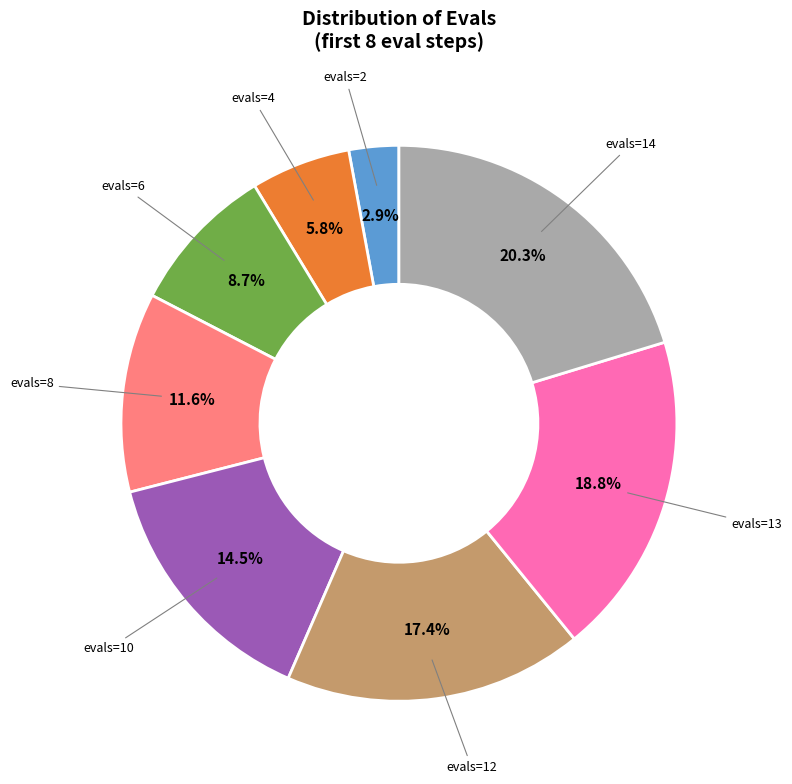

Is there any slice that represents more than half of the pie?

No